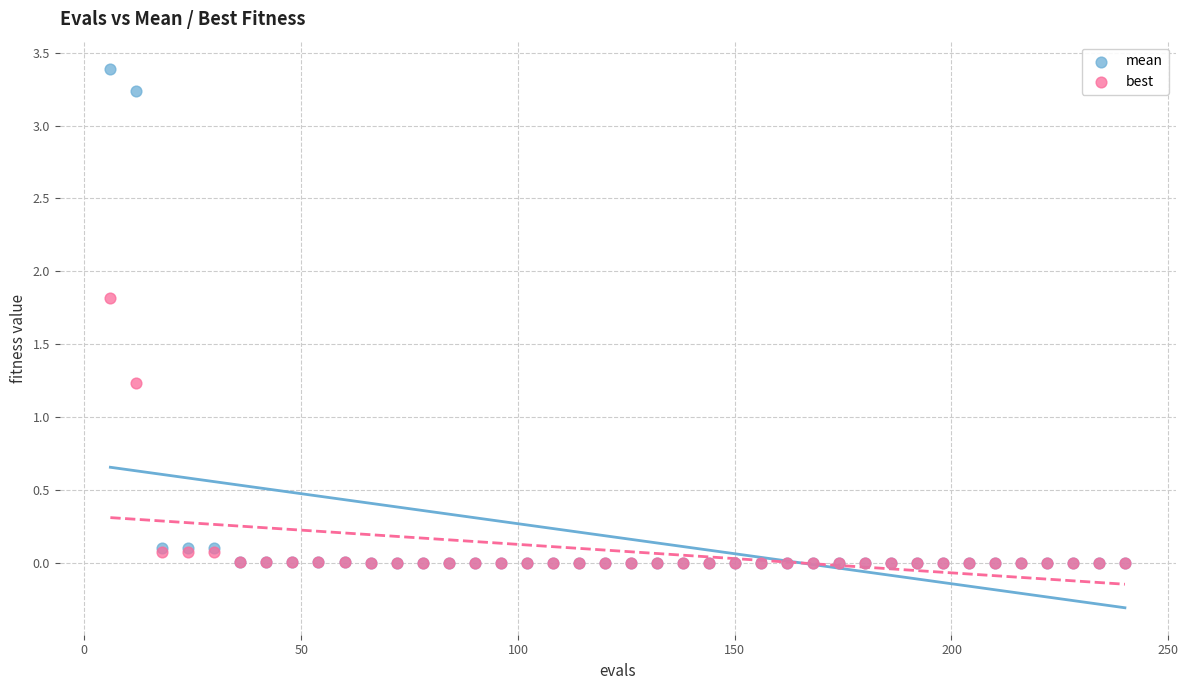

Across all series, what Y value is closest to 1?

1.2